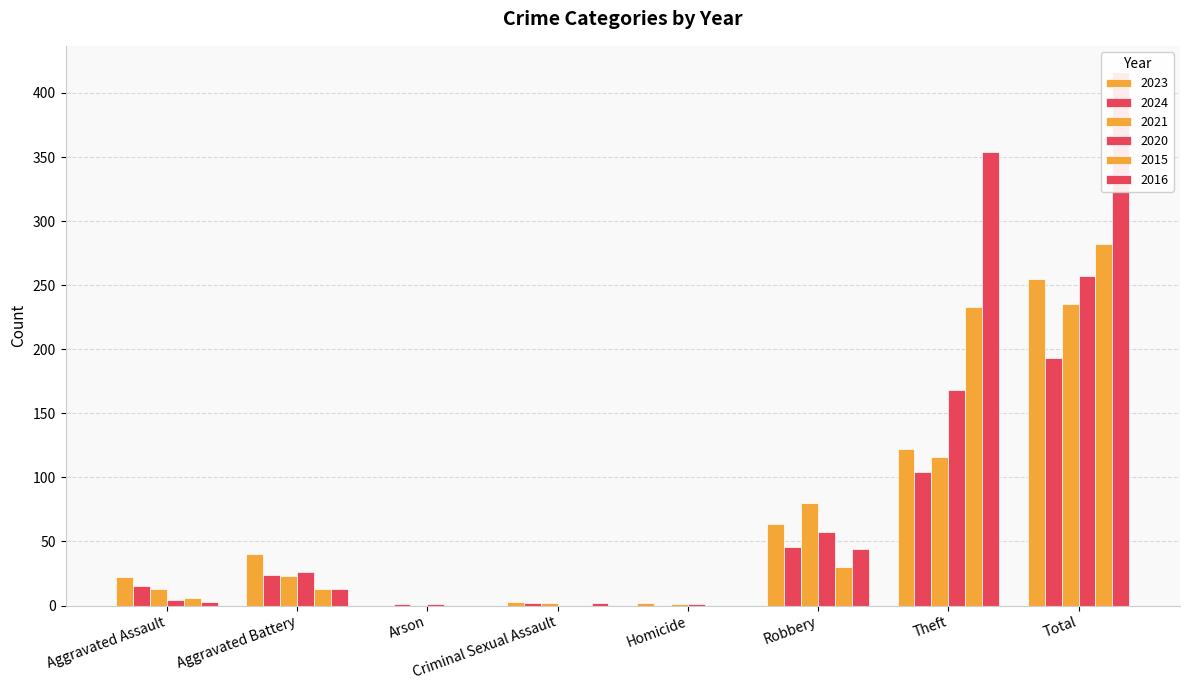

Reading right to left, what are all the values shown in this chart?

2023: 255	122	64	2	3	0	40	22
2024: 193	104	46	0	2	1	24	15
2021: 235	116	80	1	2	0	23	13
2020: 257	168	57	1	0	1	26	4
2015: 282	233	30	0	0	0	13	6
2016: 416	354	44	0	2	0	13	3